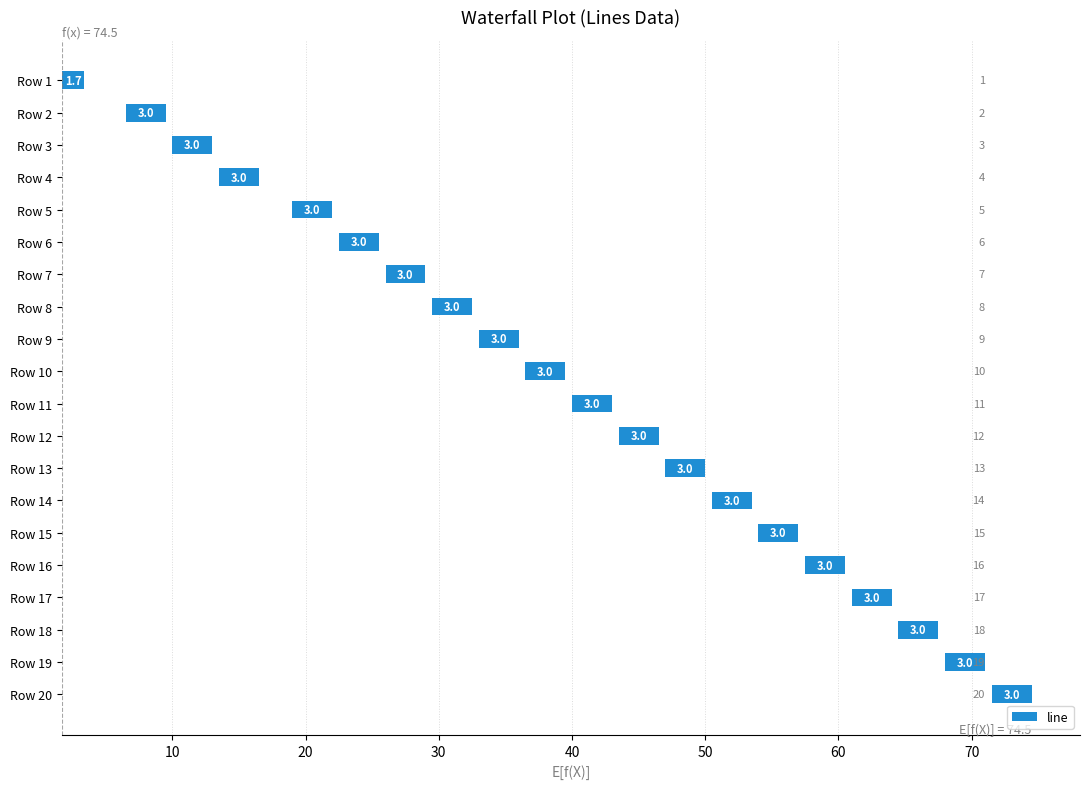

Does the chart contain any negative values?

No